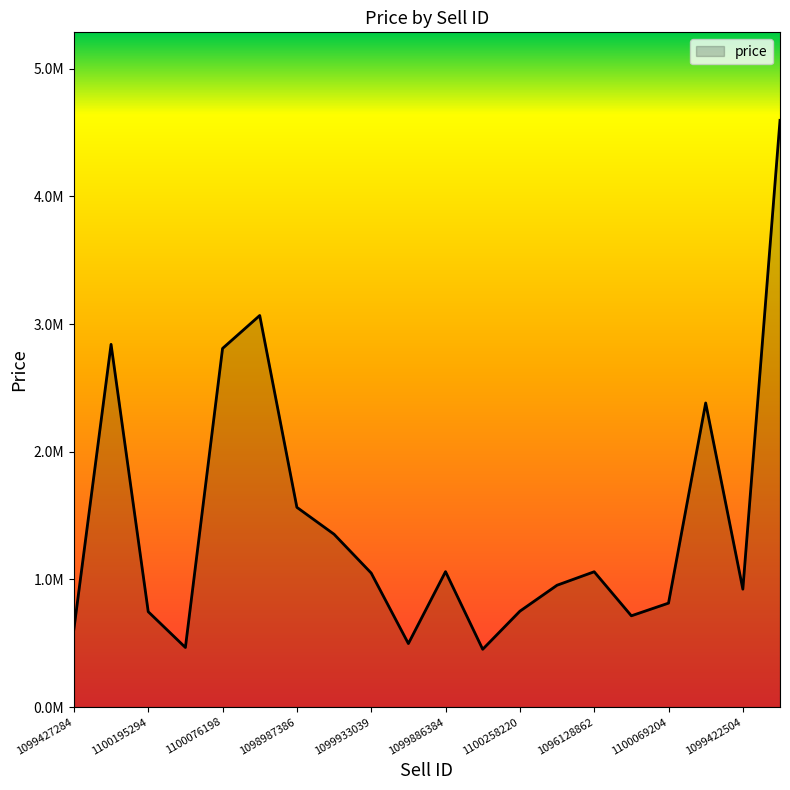

At which category does the data reach its first local peak?

1096405886